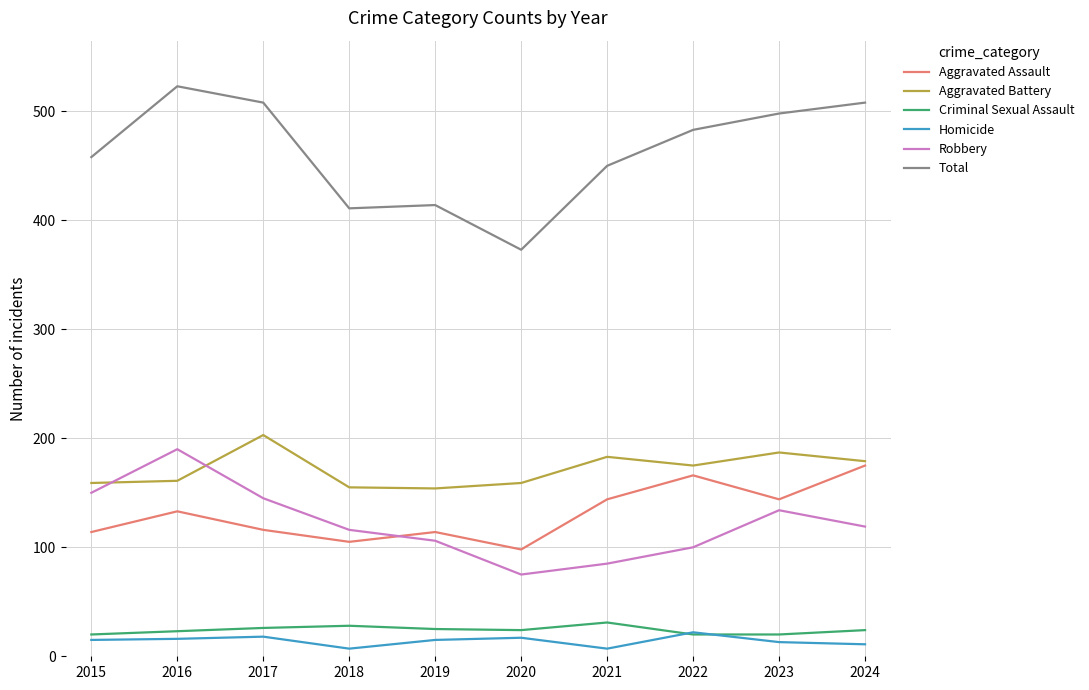

What is the spread (max minus min) of values at 2023?

485